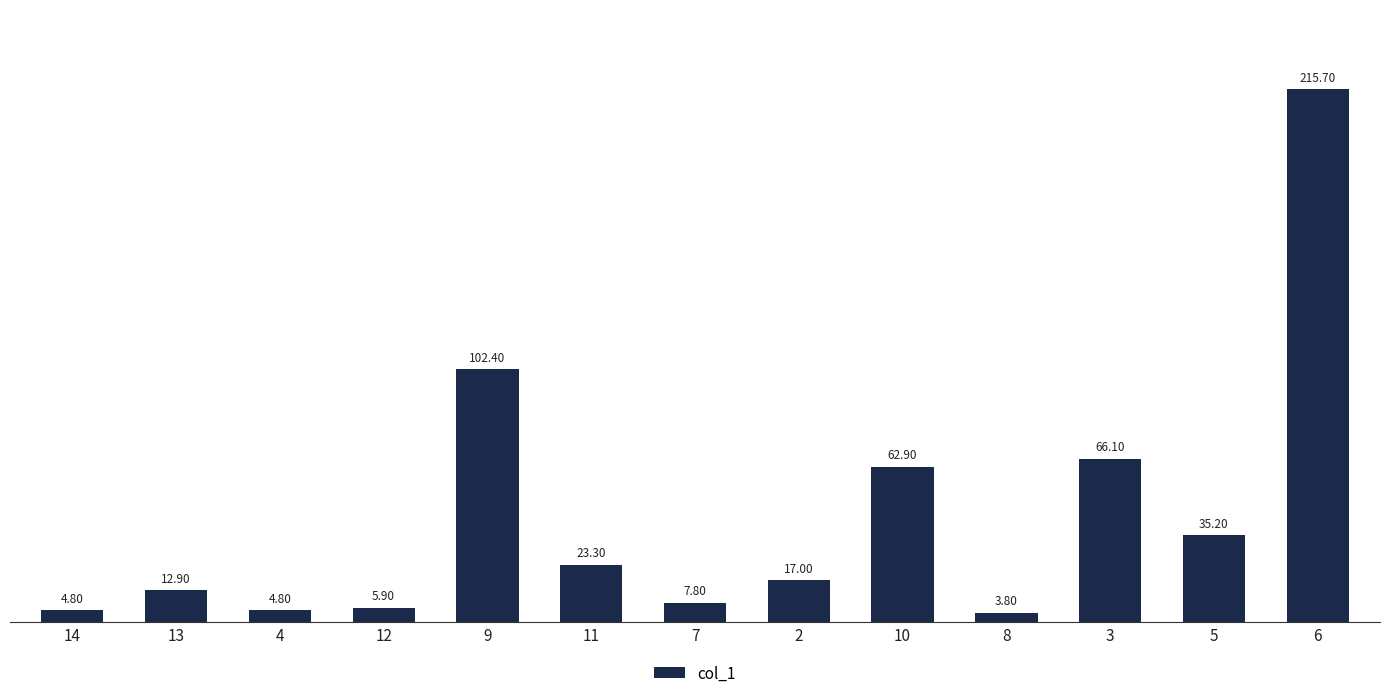

What position from the left is 8?

10